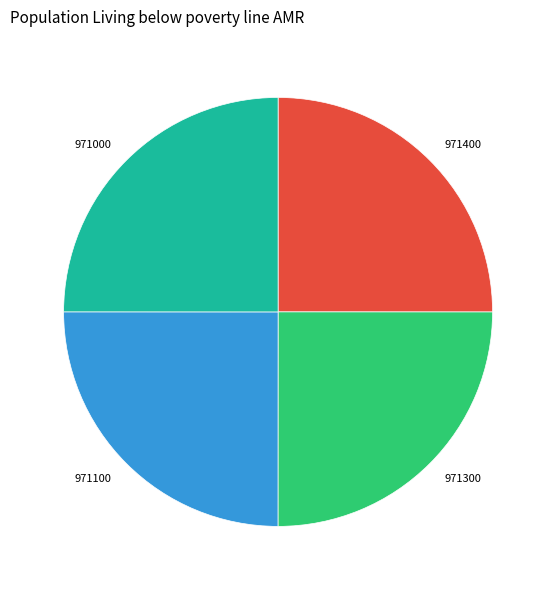

True or false: 971000 accounts for 25% of the total.

True